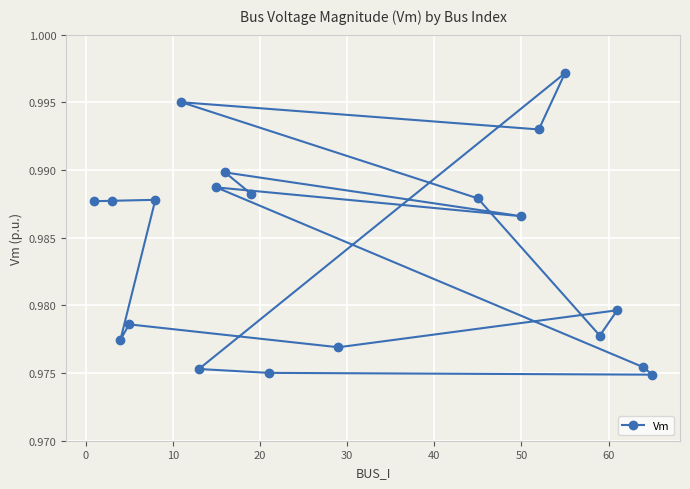

Count the values in the range 0 to 1.

20